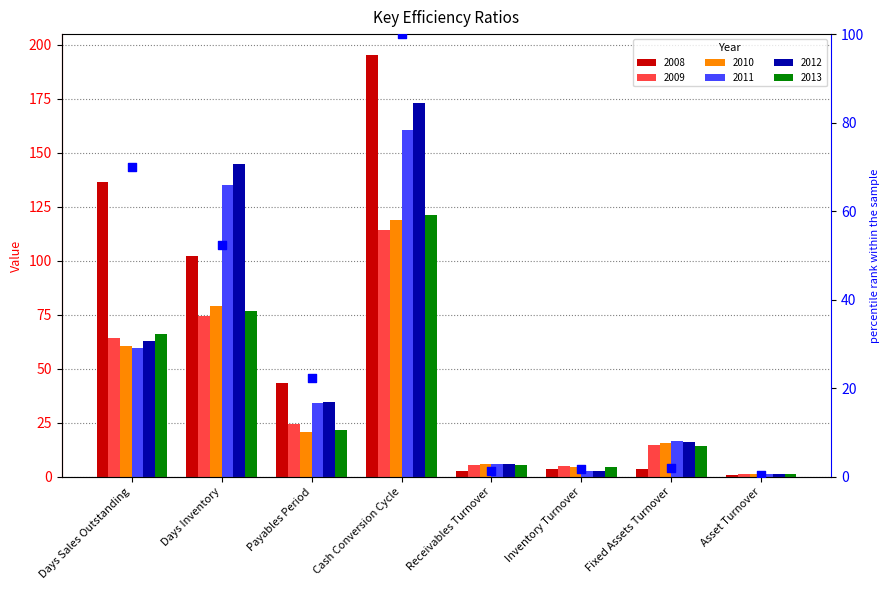

What is the change in value from Inventory Turnover to Asset Turnover?

-1.5